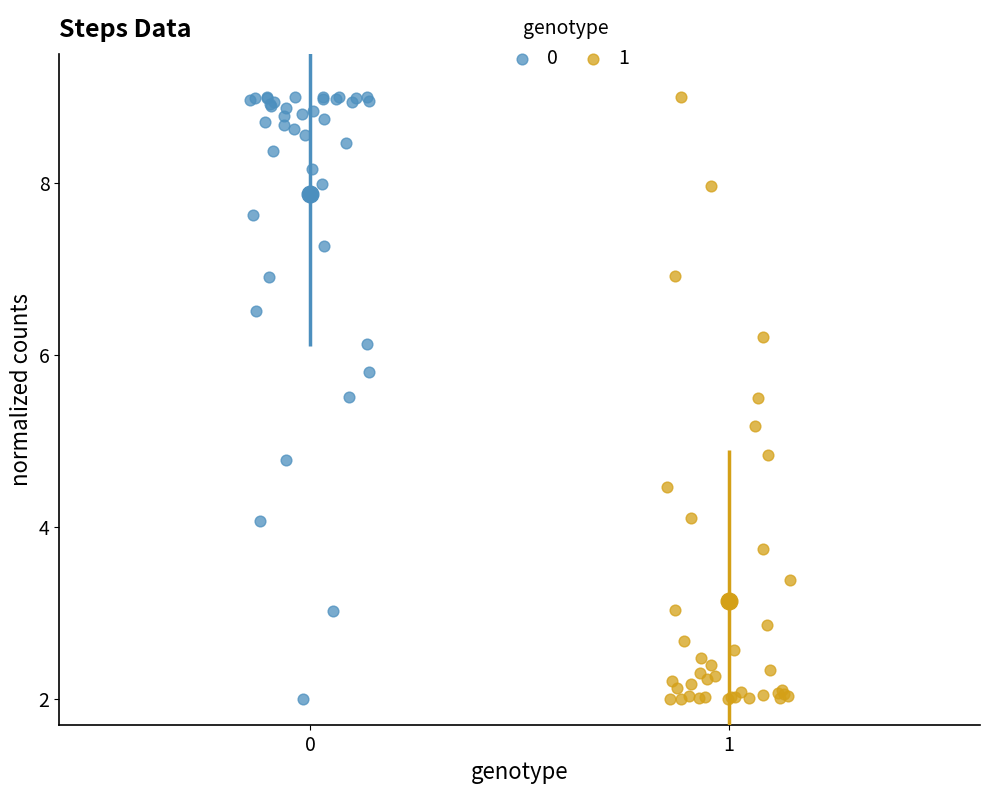

What are all the series names shown in the legend?

0, 1